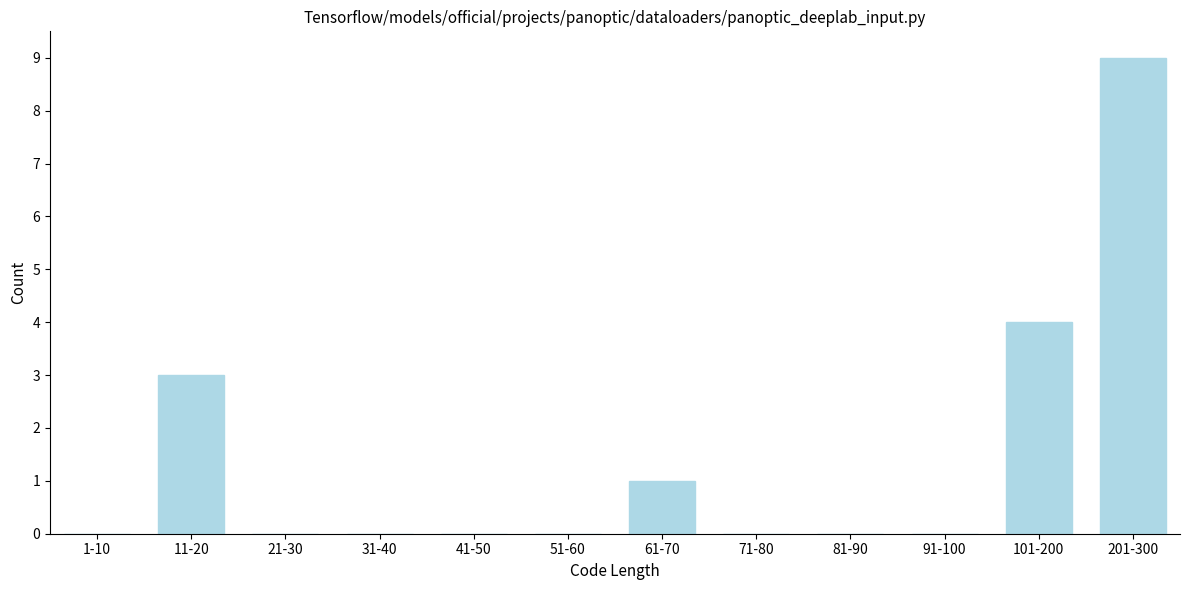

Reading left to right, transcribe all the data shown in this chart.

1-10=0	11-20=3	21-30=0	31-40=0	41-50=0	51-60=0	61-70=1	71-80=0	81-90=0	91-100=0	101-200=4	201-300=9